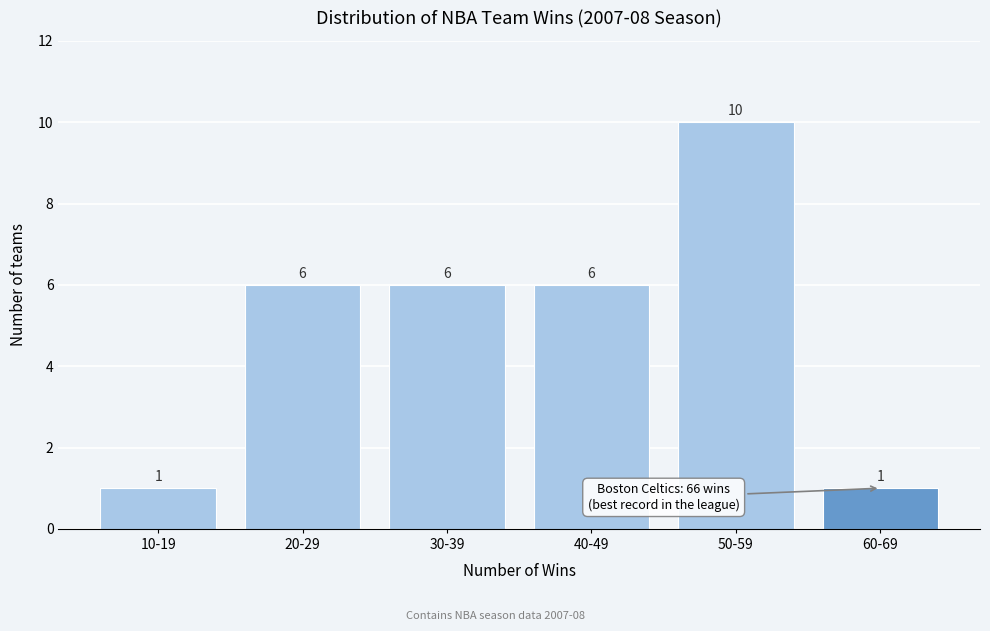

Reading left to right, extract all data points from this chart.

10-19=1	20-29=6	30-39=6	40-49=6	50-59=10	60-69=1